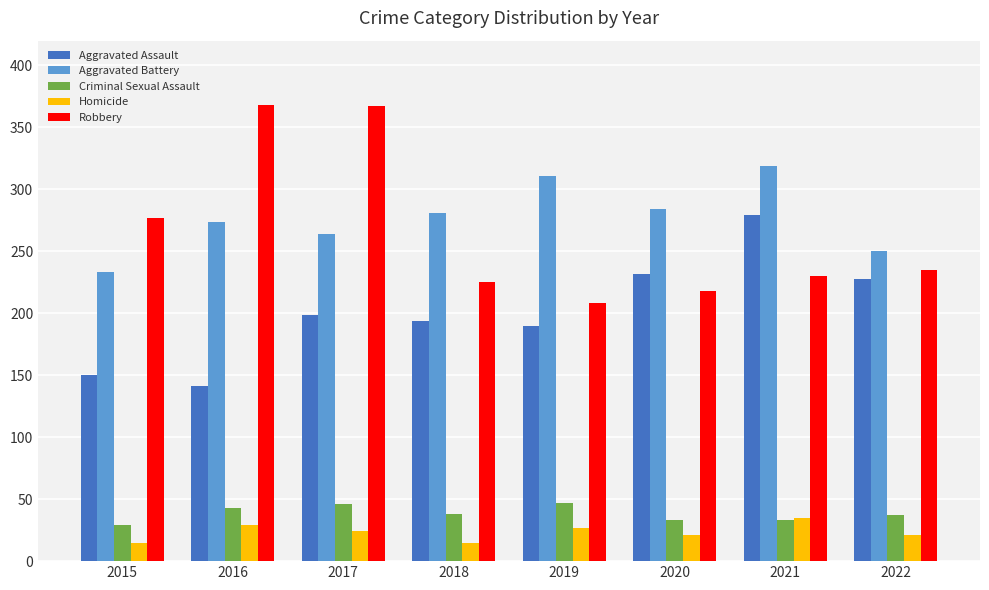

At how many categories does at least one series exceed 254?

7